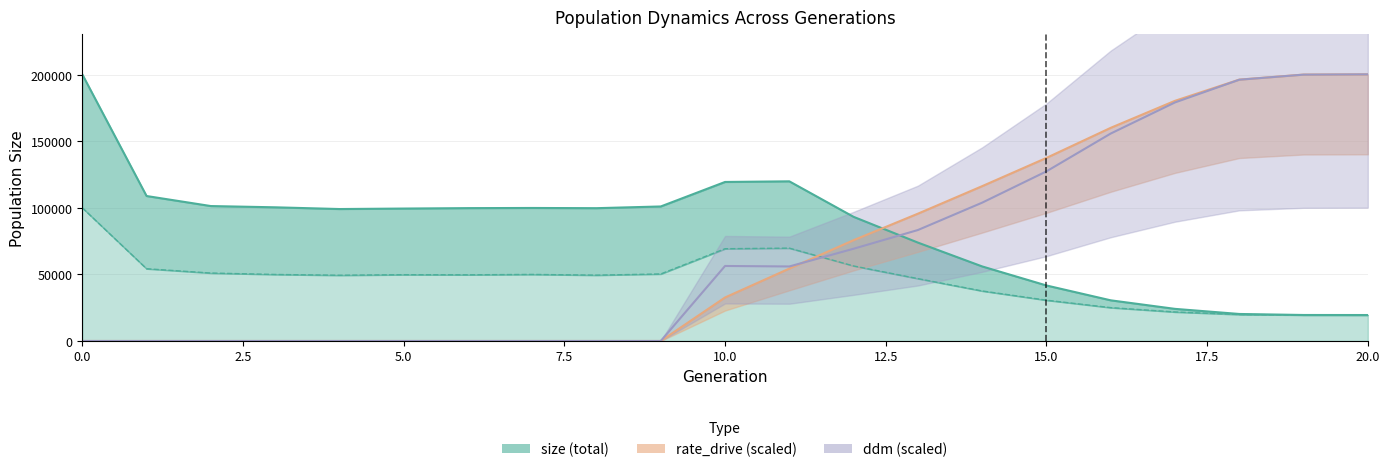

How many interior local valleys does the male_size series have?

3